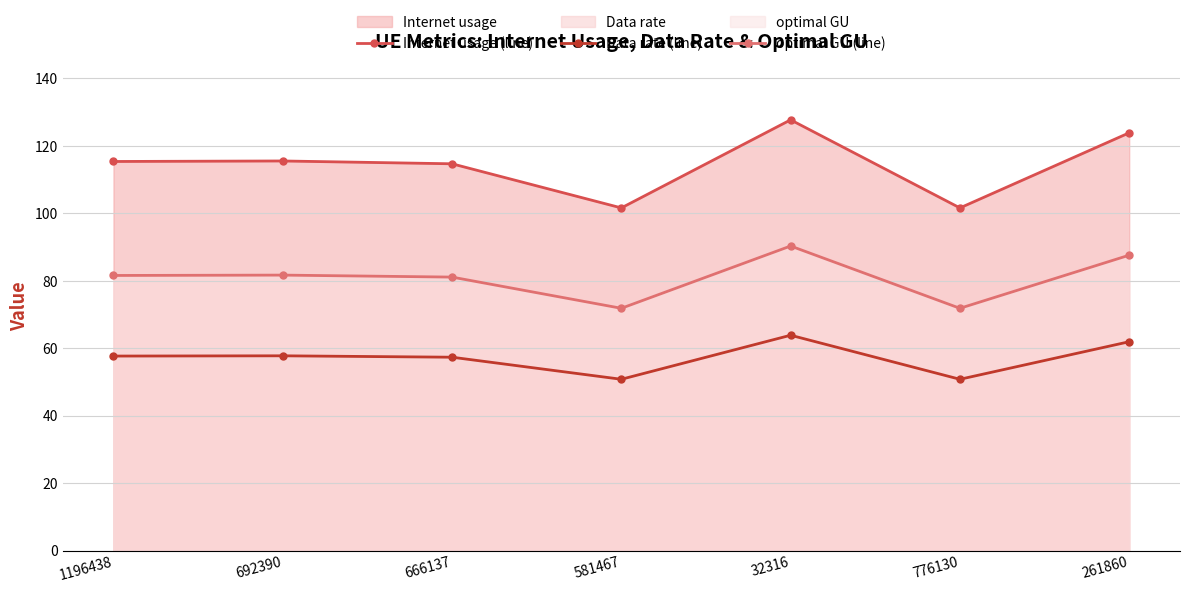

Rank the series by their maximum value, from lowest to highest.

Data rate (line), optimal GU (line), Internet usage (line)